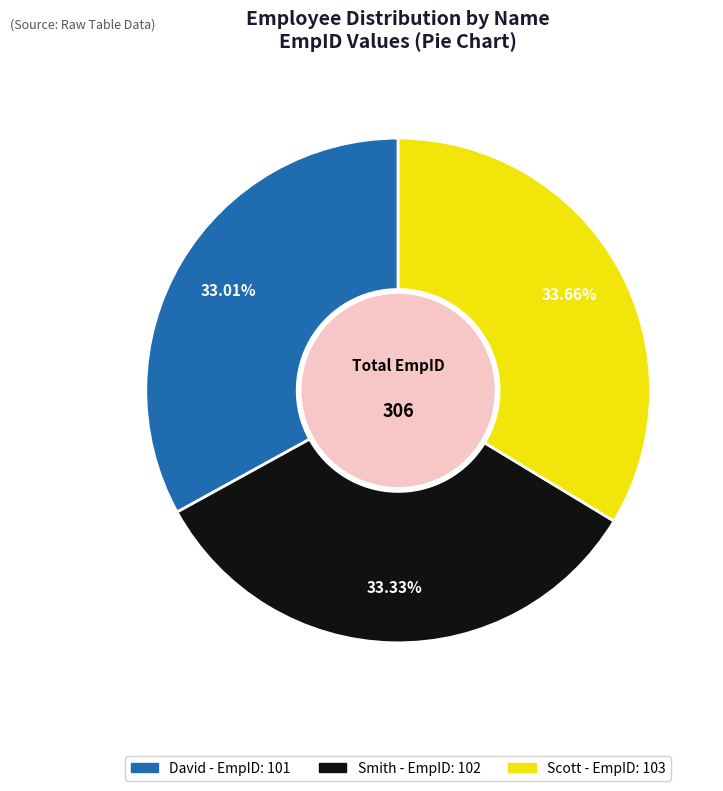

Is there a majority slice in this chart?

No